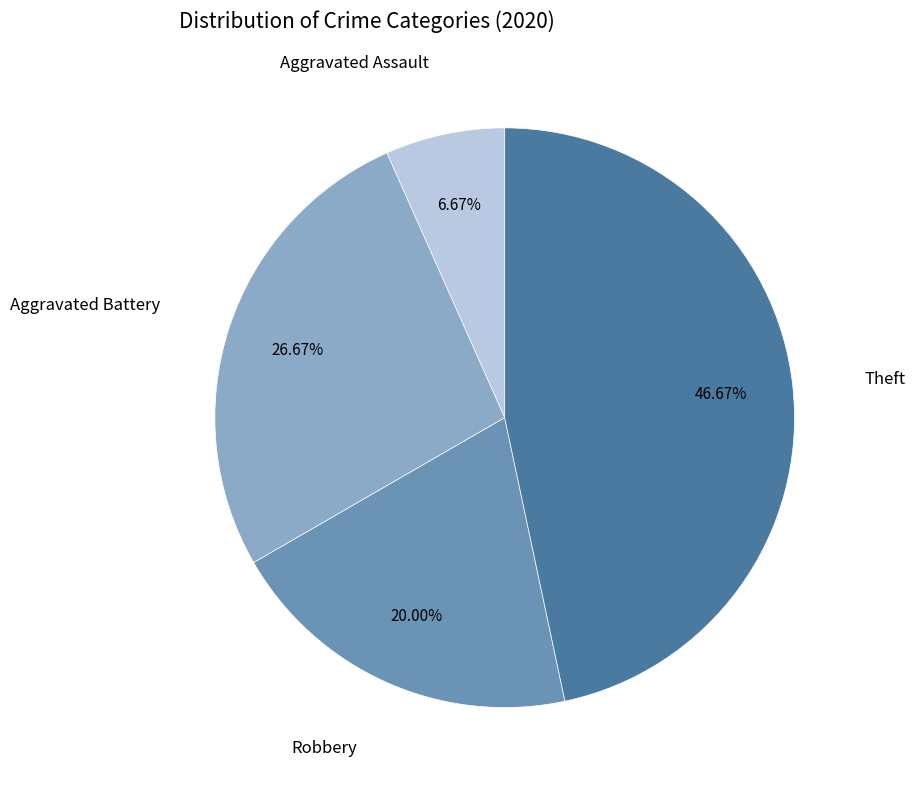

Is there a majority slice in this chart?

No